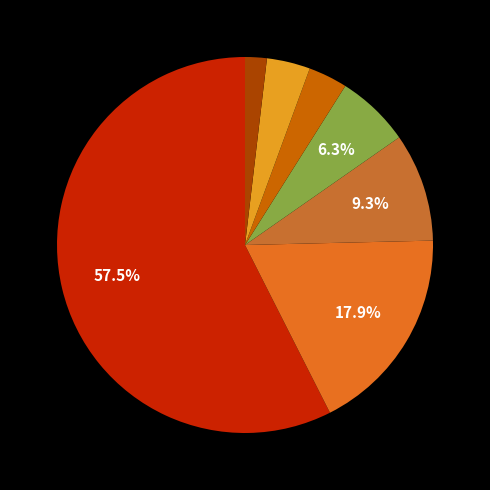

Count the number of slices in the pie.

7